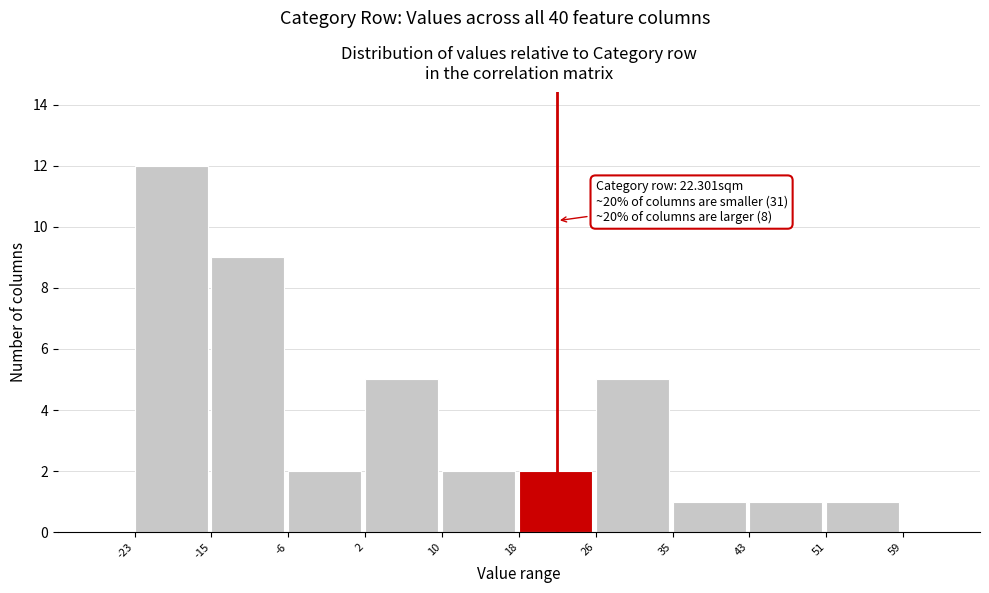

Which range on the x-axis has the tallest bar?

-23 to -15